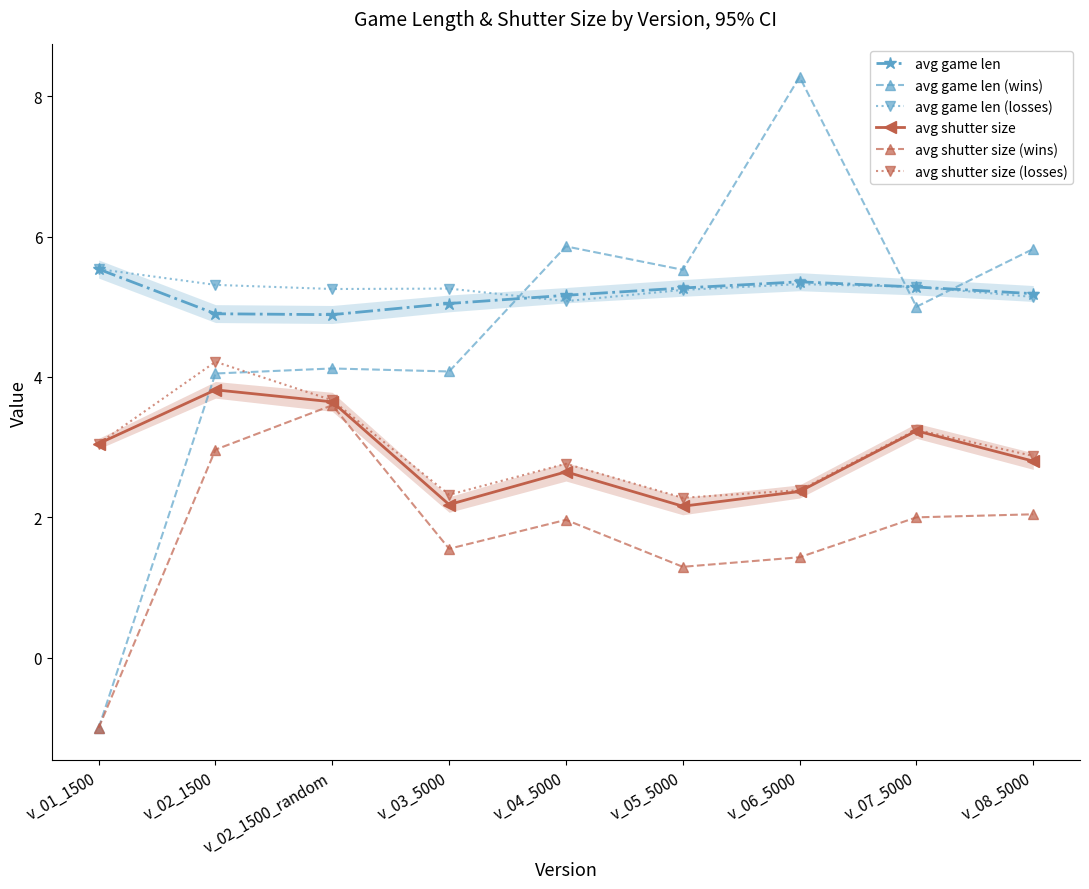

Count the number of categories in the chart.

9